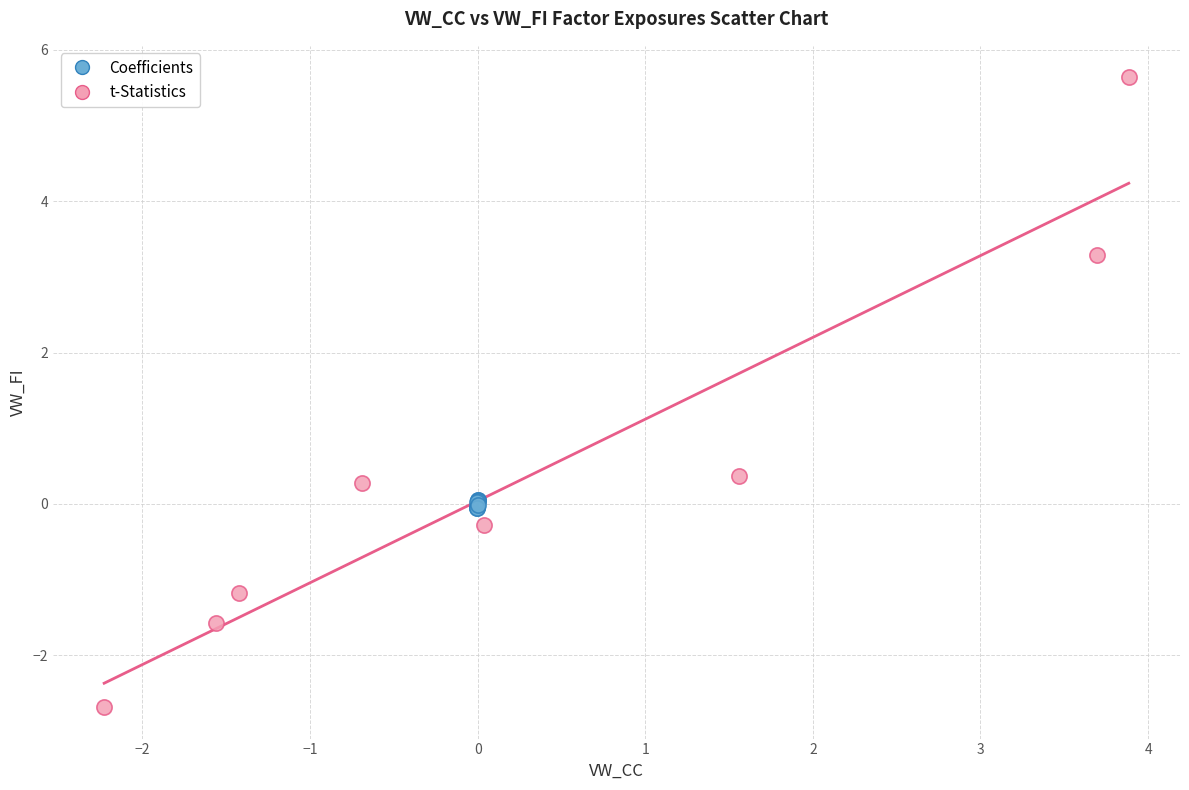

Which series reaches the maximum Y coordinate?

t-Statistics